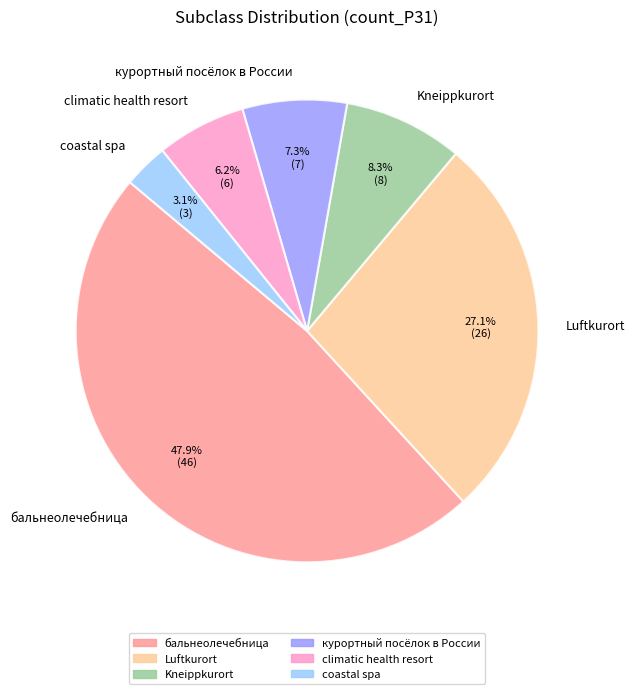

Does any single category account for the majority?

No